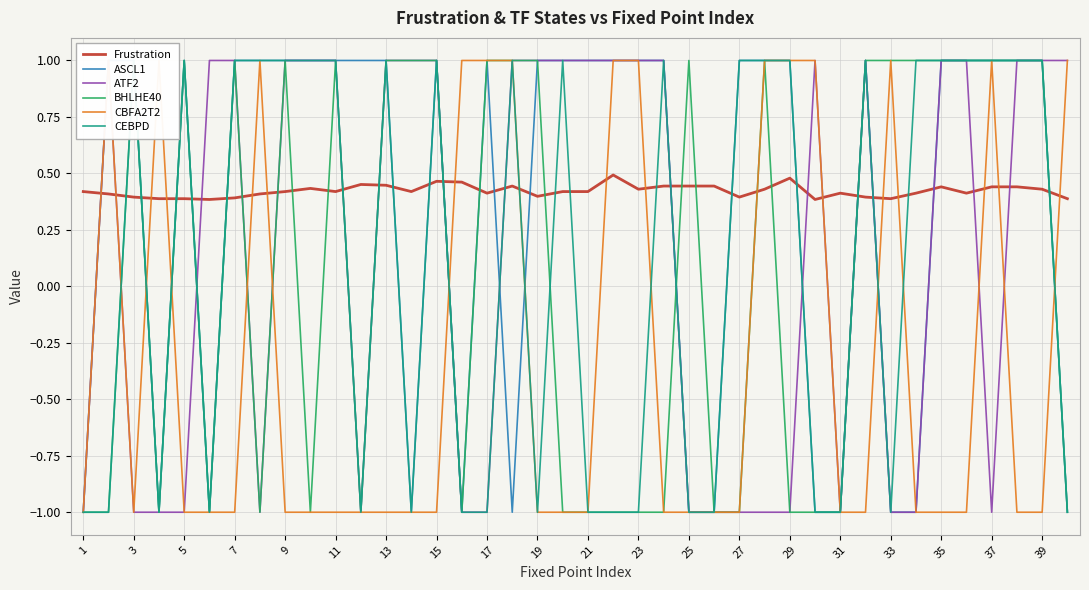

Is it true that Frustration equals 0.6 at 3?

False